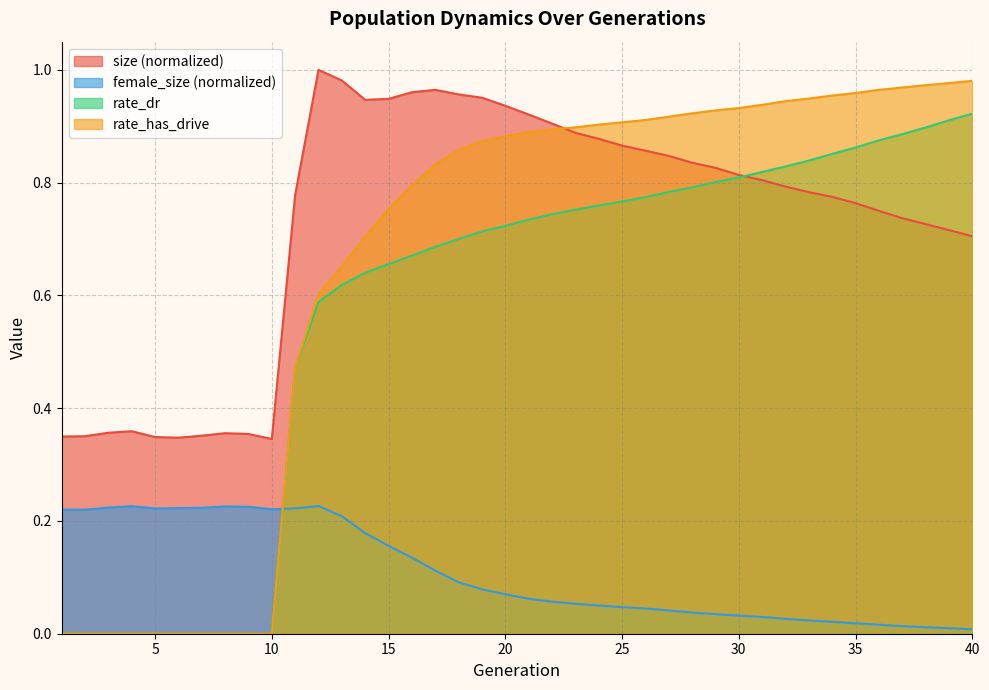

True or false: rate_dr has more than 2 points higher than both neighbors.

False